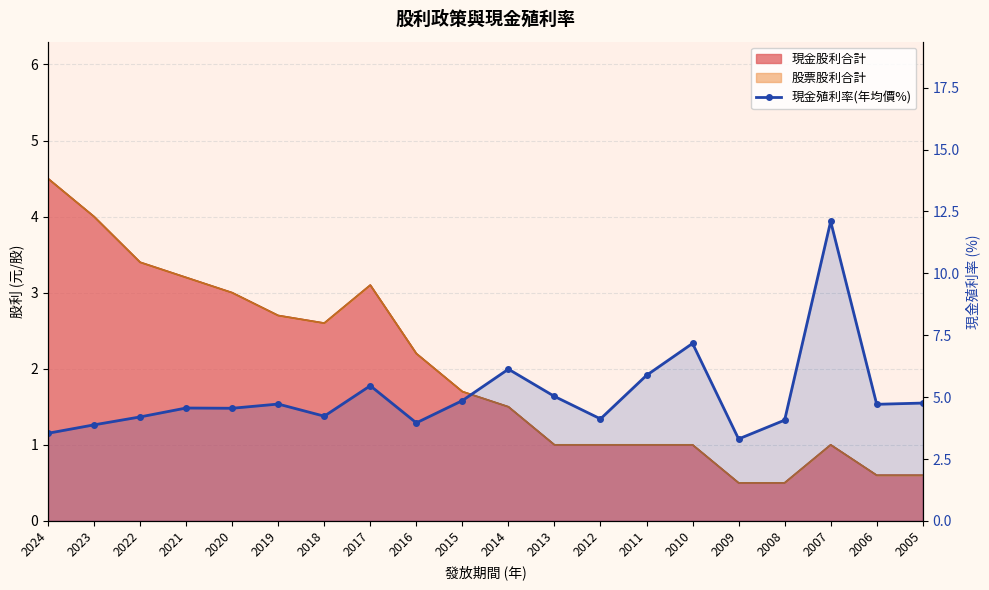

How many points are lower than both their immediate neighbors (excluding endpoints)?

6